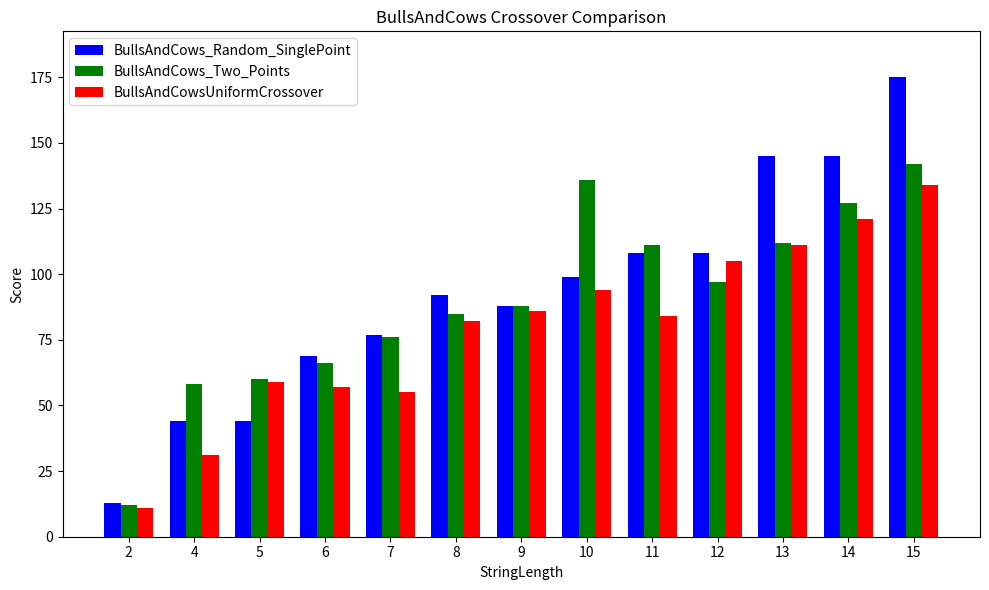

What are all the series names shown in the legend?

BullsAndCows_Random_SinglePoint, BullsAndCows_Two_Points, BullsAndCowsUniformCrossover